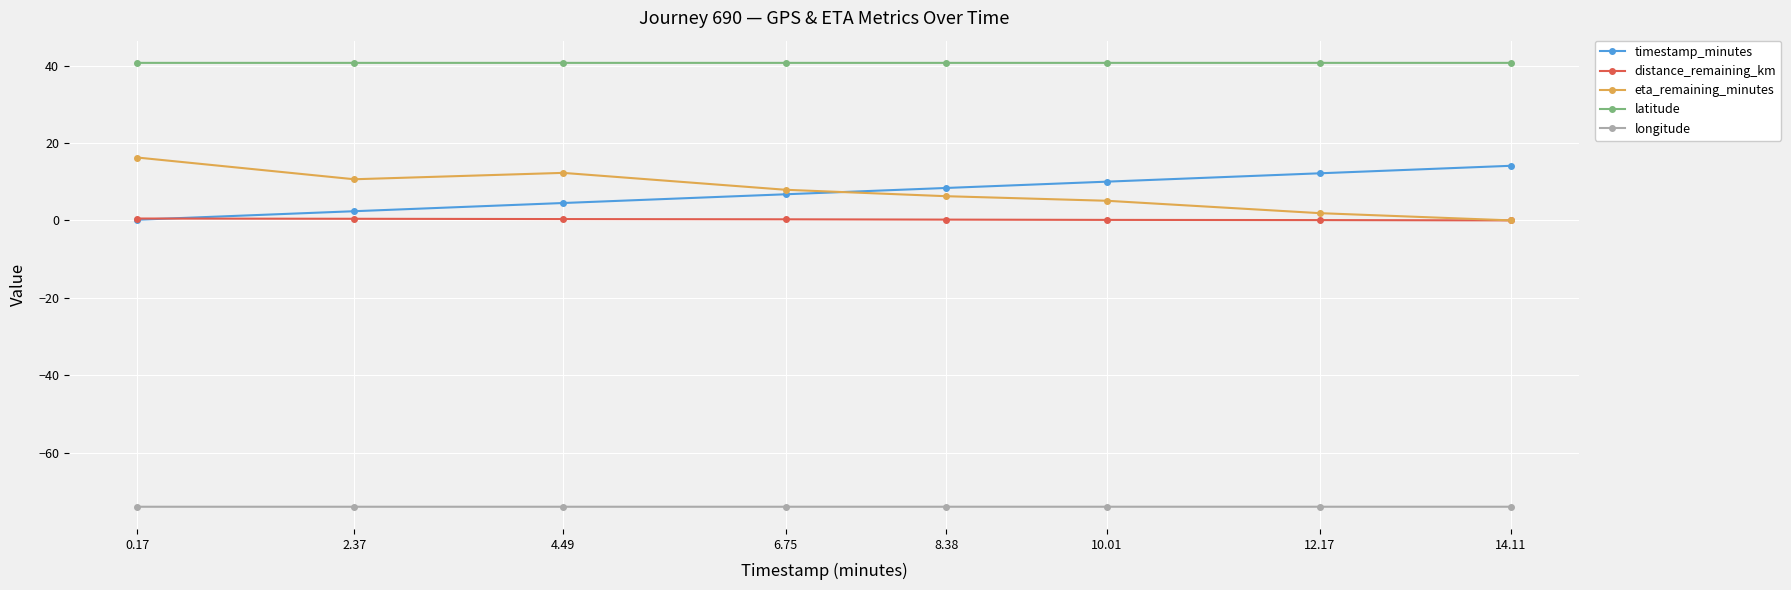

Where does the timestamp_minutes series first go above 8?

8.38